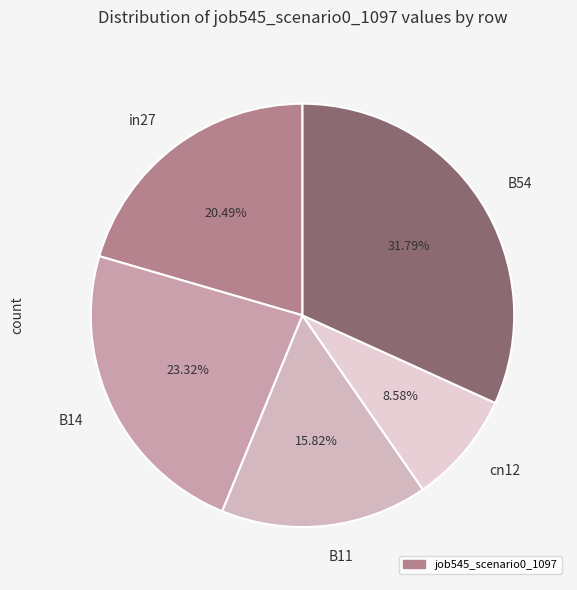

Count the number of slices in the pie.

5